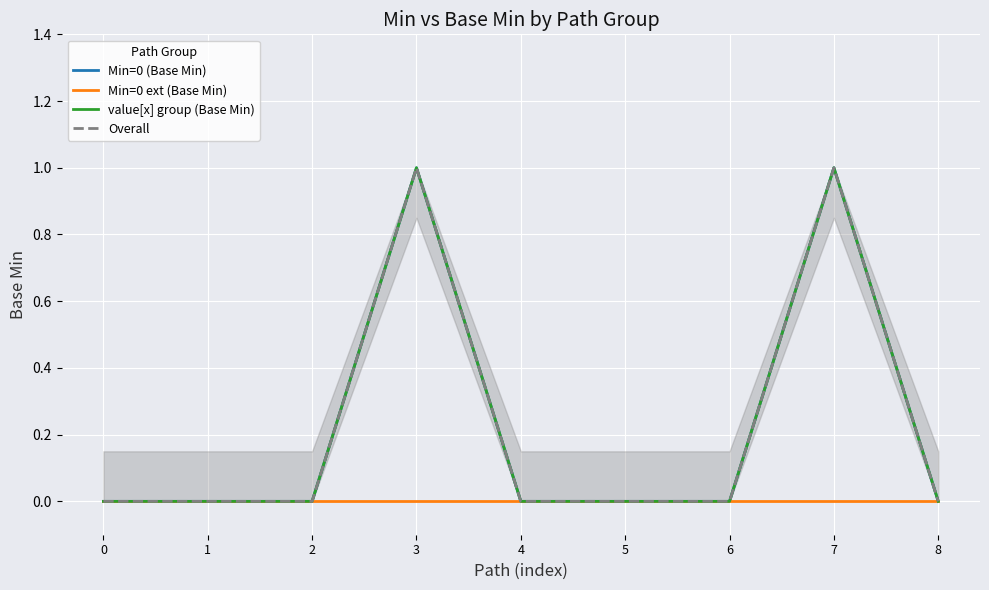

True or false: Min=0 ext (Base Min) has more than 0 interior local peaks.

False